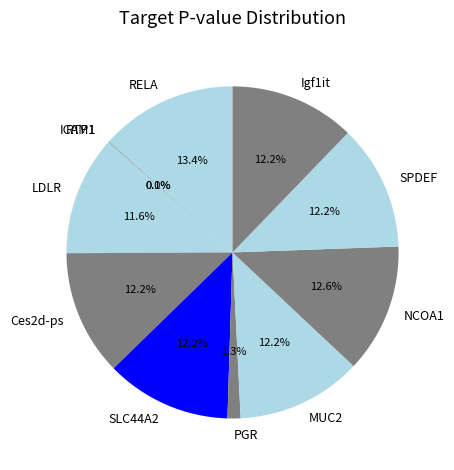

What percentage is the RELA slice, to the nearest percent?

13%